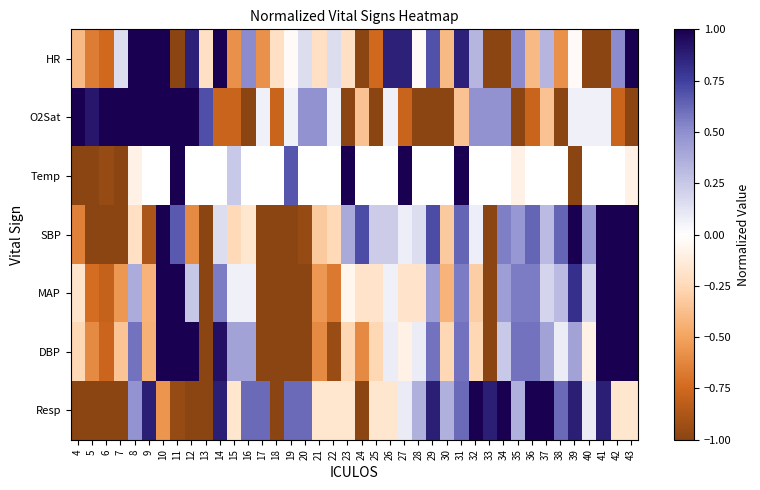

True or false: Resp has a value of 0.6 at 37.

False